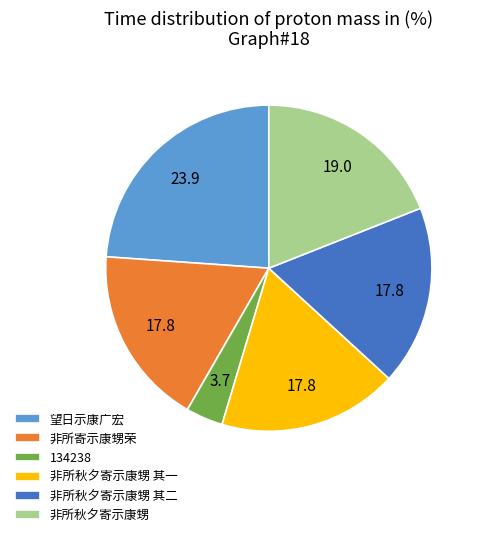

Is there a majority slice in this chart?

No